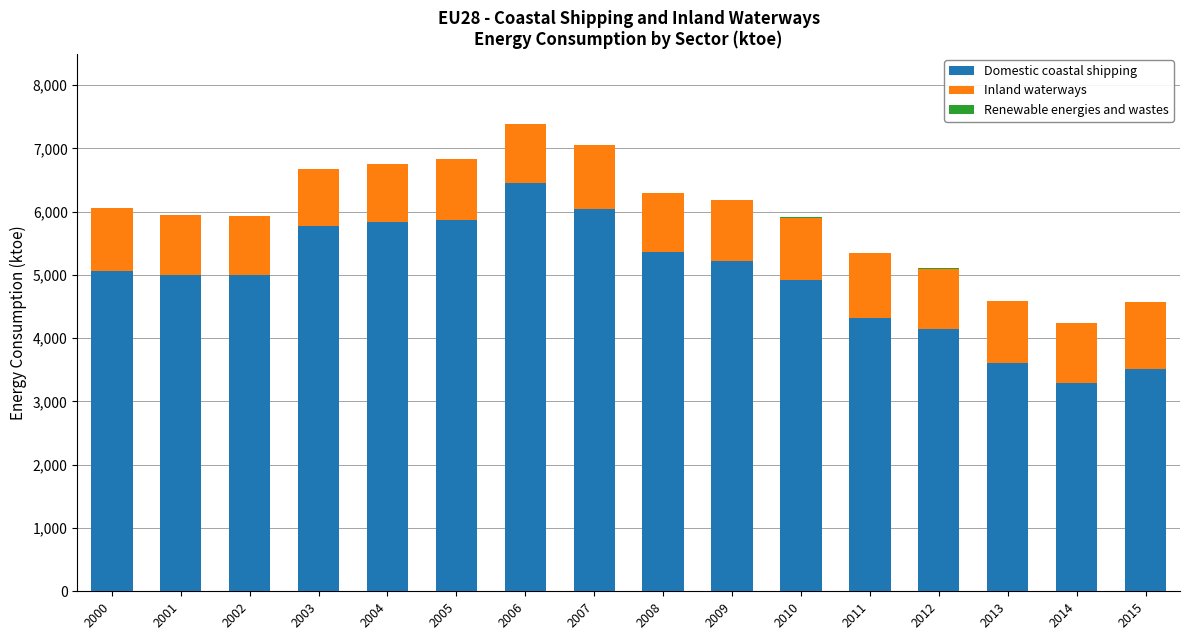

Which category has the highest value in the Domestic coastal shipping series?

2006